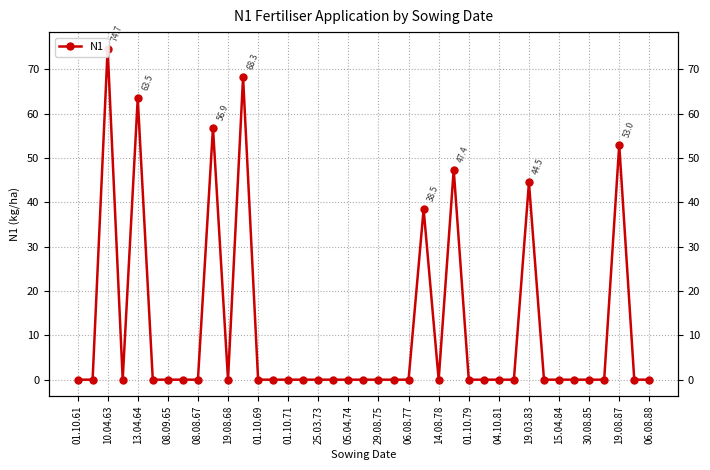

Reading right to left, what are all the values shown in this chart?

0.0	0.0	53.0	0.0	0.0	0.0	0.0	0.0	44.5	0.0	0.0	0.0	0.0	47.4	0.0	38.5	0.0	0.0	0.0	0.0	0.0	0.0	0.0	0.0	0.0	0.0	0.0	68.3	0.0	56.9	0.0	0.0	0.0	0.0	63.5	0.0	74.7	0.0	0.0